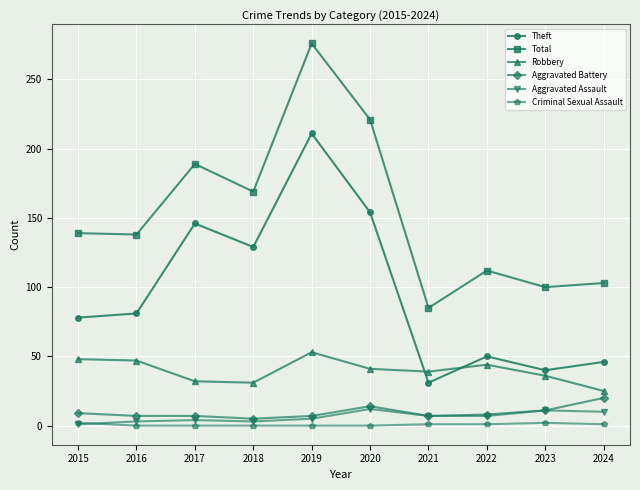

What is the value of the Criminal Sexual Assault point at the 8th from the left?

1